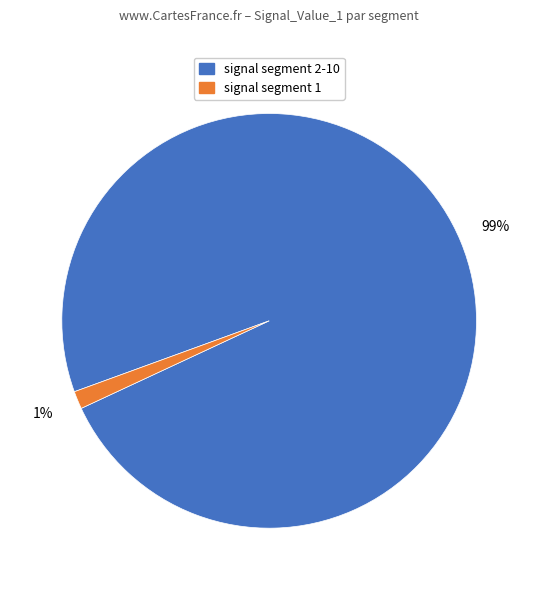

Rank the categories by value from highest to lowest.

signal segment 2-10, signal segment 1